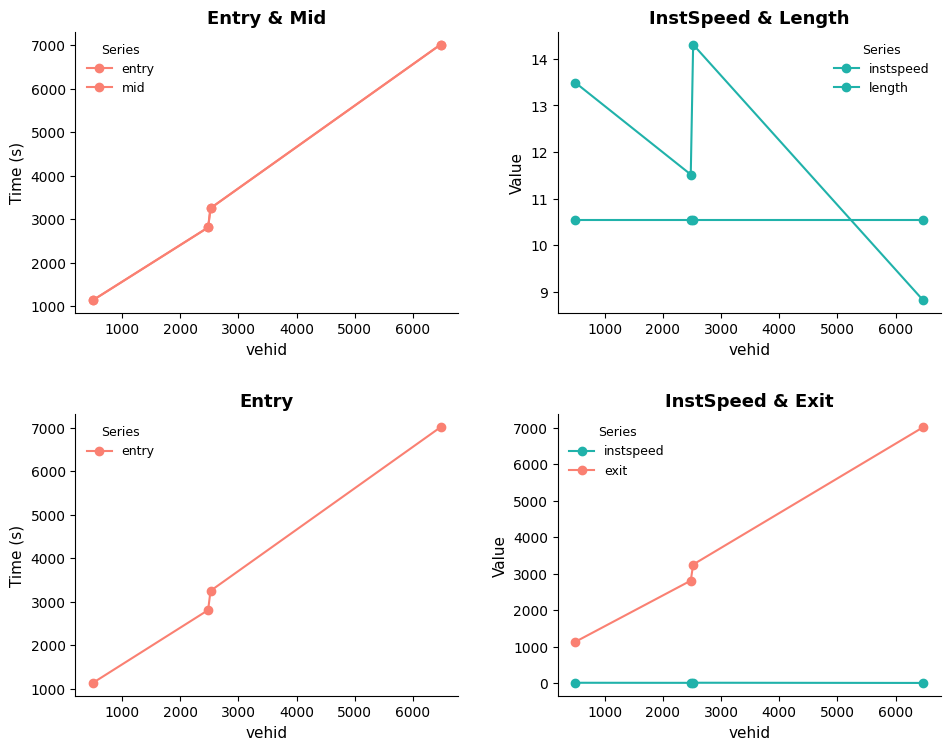

What are all the series names shown in the legend?

entry, mid, instspeed, length, exit